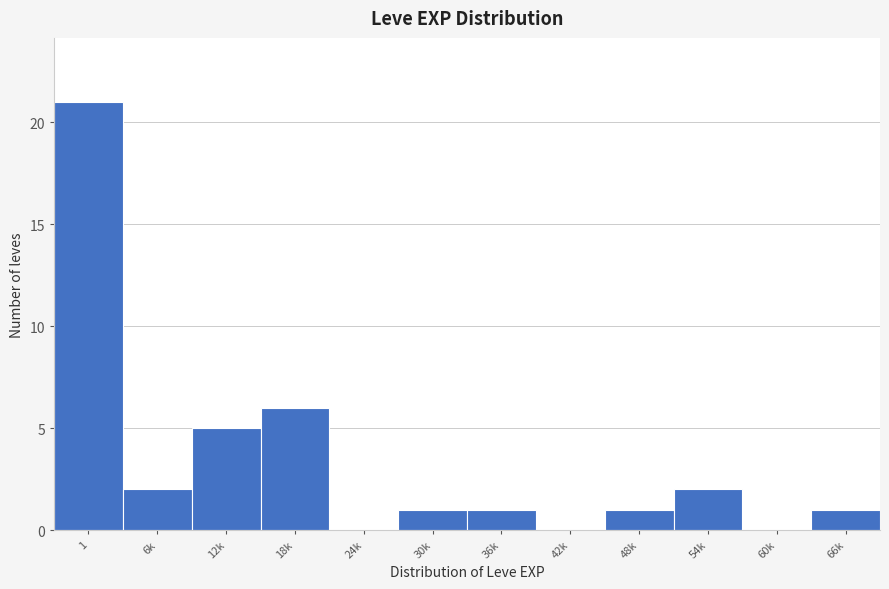

Reading left to right, list all the values displayed in this chart.

1=21	6k=2	12k=5	18k=6	24k=0	30k=1	36k=1	42k=0	48k=1	54k=2	60k=0	66k=1